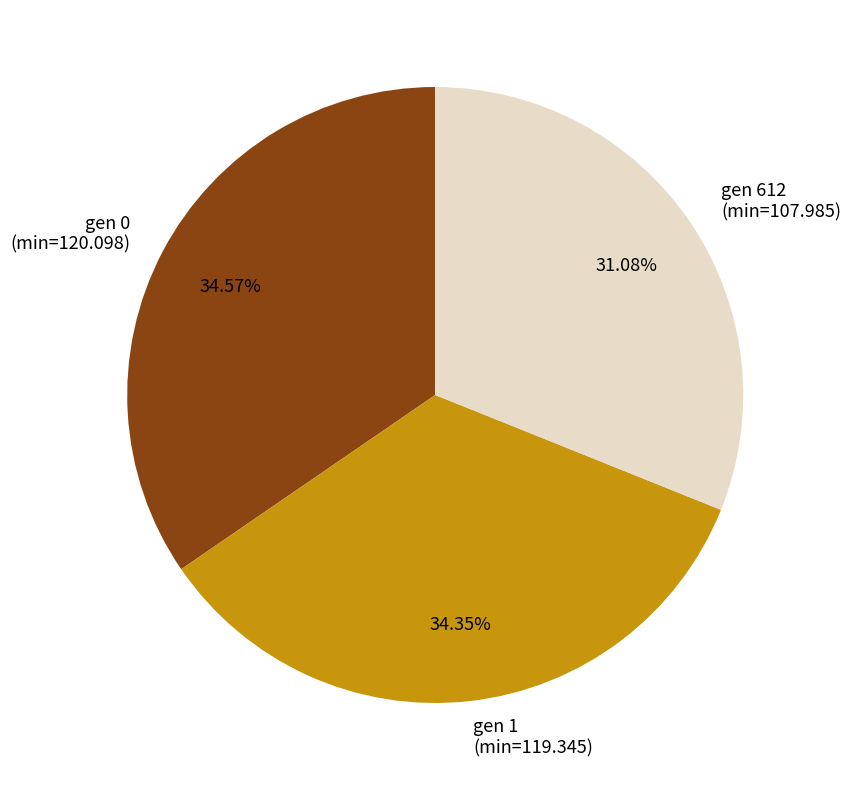

To the nearest percent, what is the average slice percentage?

33%